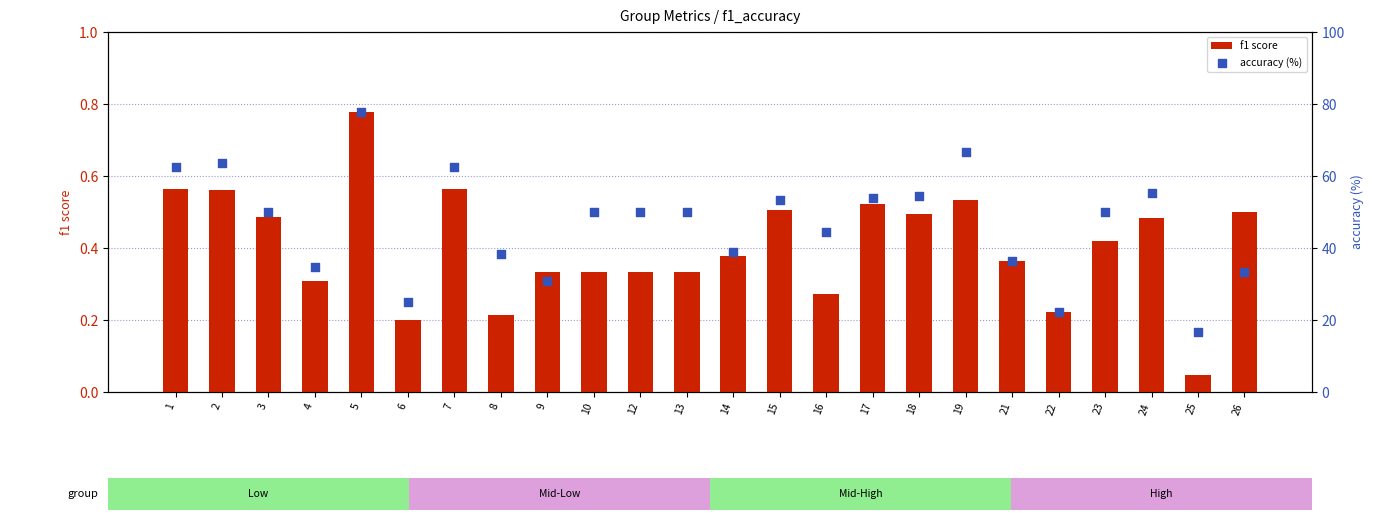

Is the value of f1 score at 5 greater than the value of accuracy (%) at 5?

No